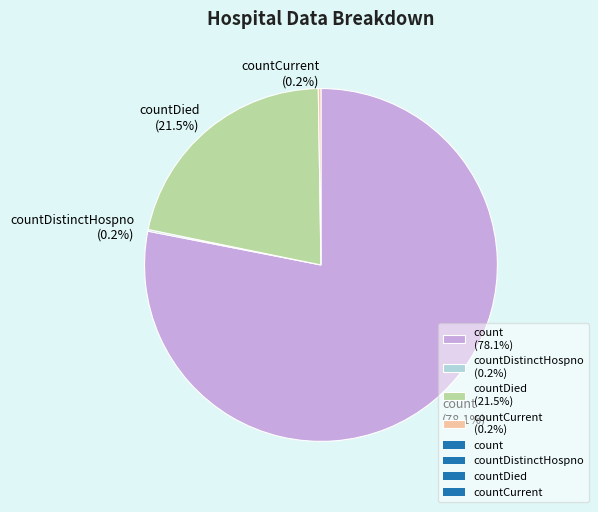

What is the total percentage of countDied (21.5%) and count (78.1%)?

99.6%